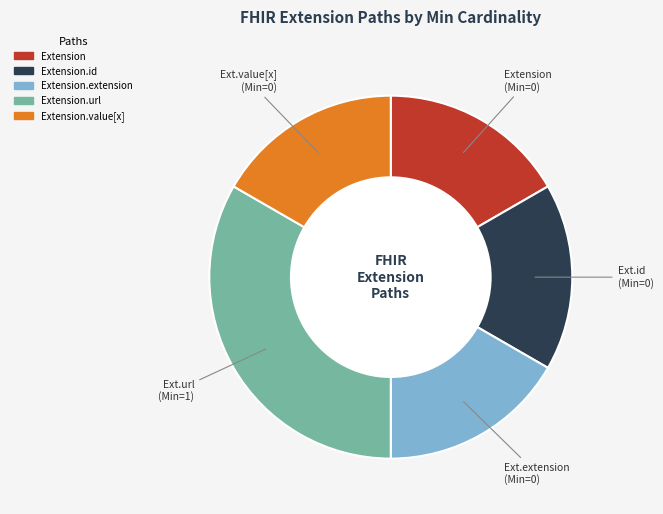

Do Extension.extension and Extension together represent more than half of the pie?

No